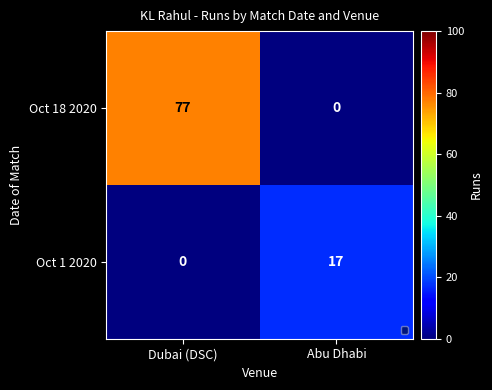

What is the approximate value of Oct 18 2020 at Dubai (DSC)?

77